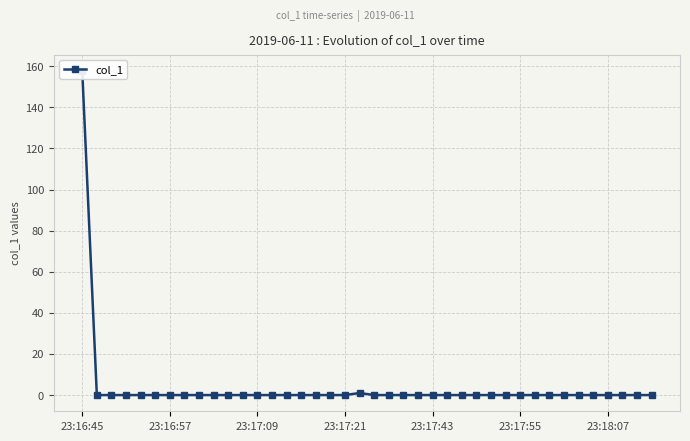

Count the number of categories in the chart.

40